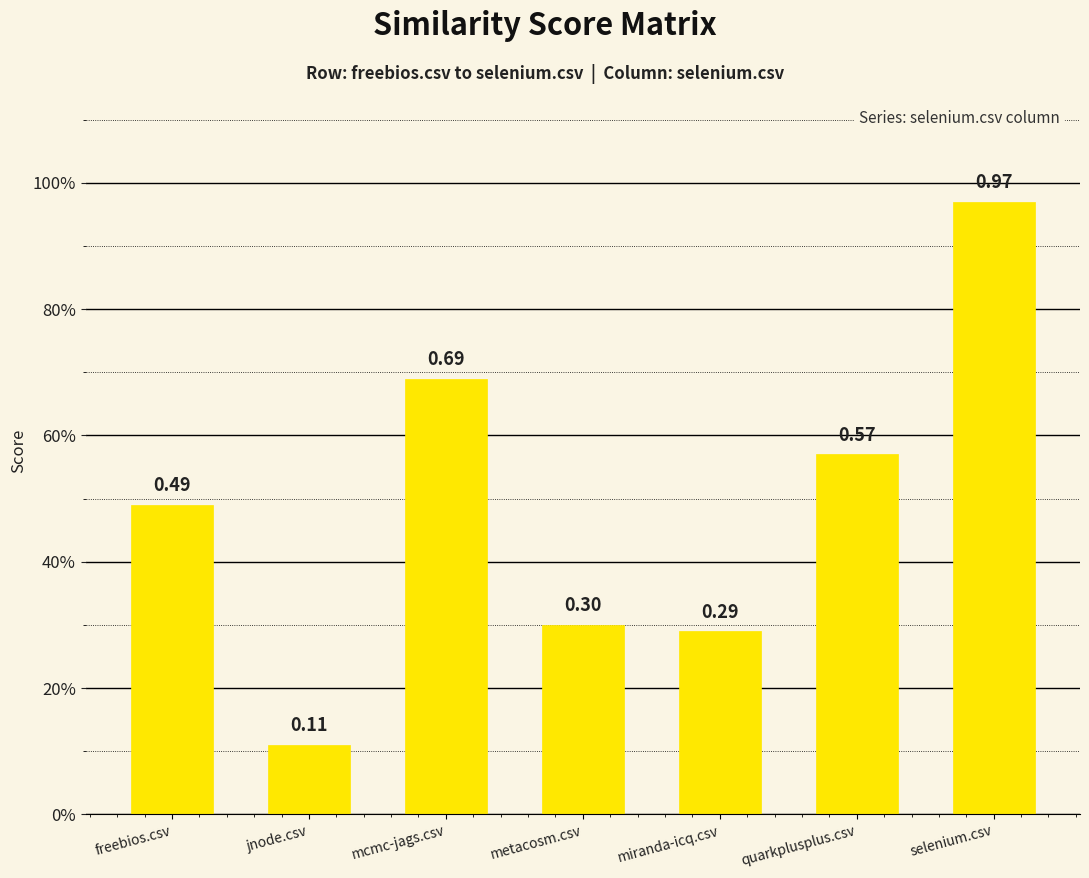

Rank the categories by value from lowest to highest.

jnode.csv, miranda-icq.csv, metacosm.csv, freebios.csv, quarkplusplus.csv, mcmc-jags.csv, selenium.csv